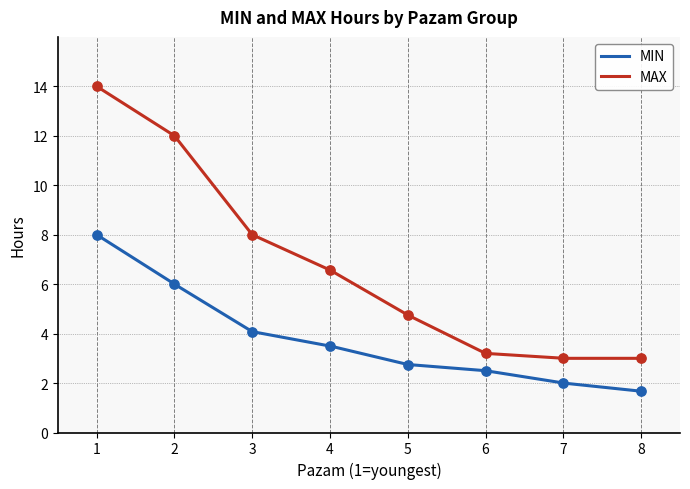

Which series reaches the maximum Y coordinate?

MAX